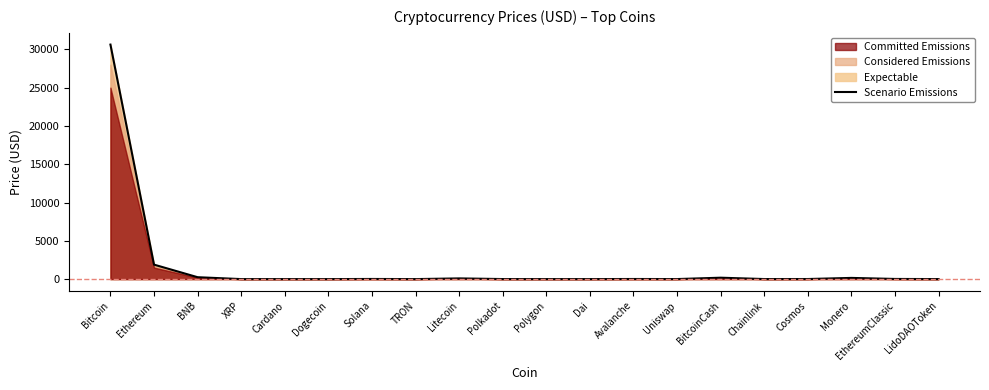

How many points are higher than both their immediate neighbors (excluding endpoints)?

5